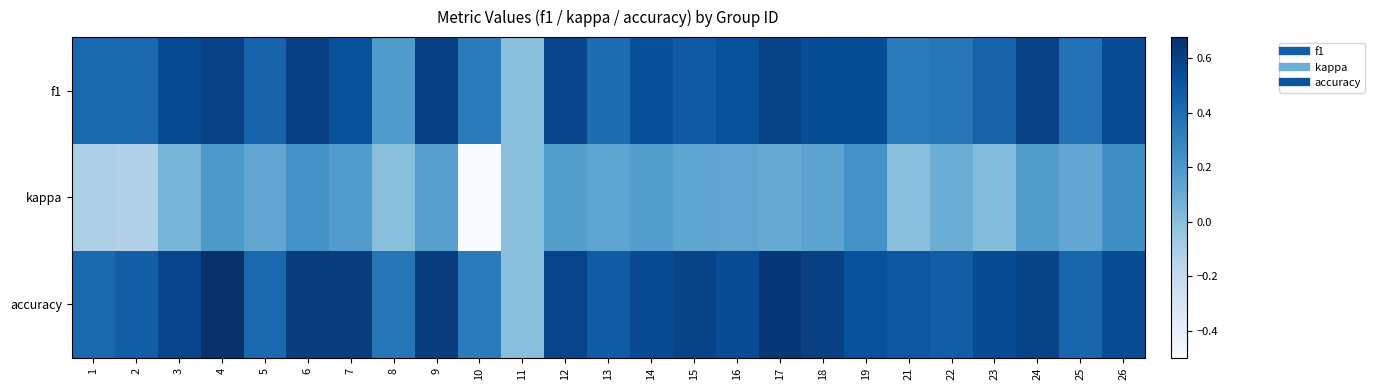

At which category is the sum across all series the highest?

4